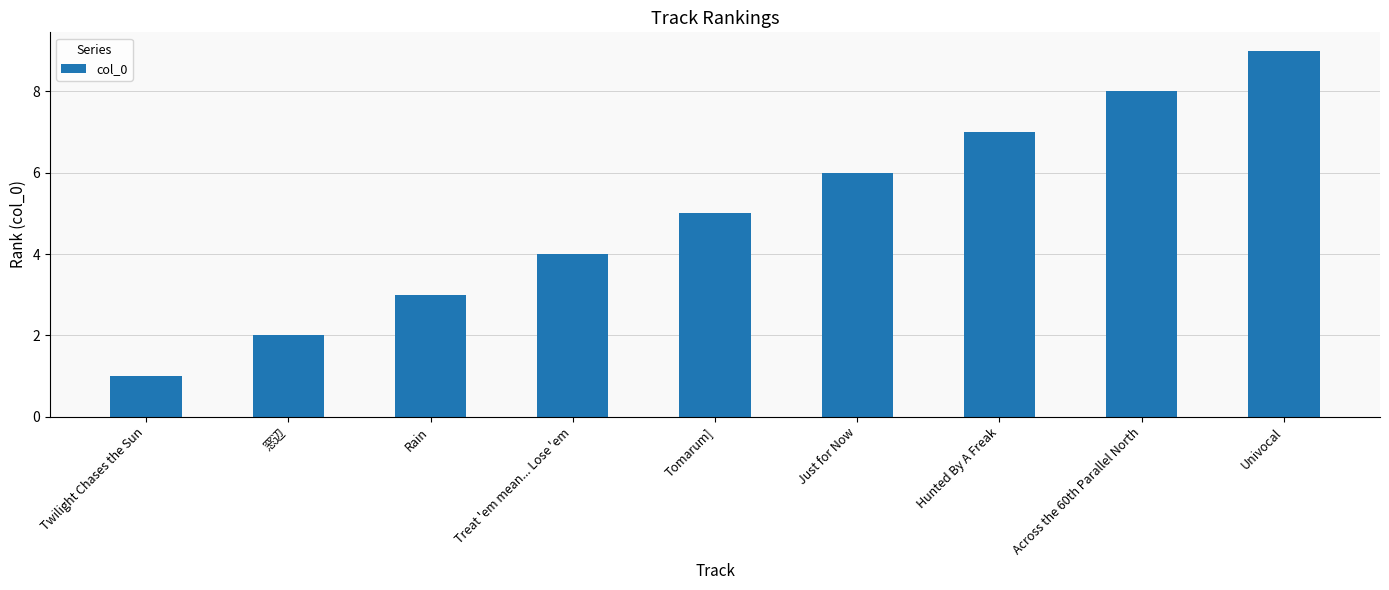

What value does the data have at Twilight Chases the Sun?

1